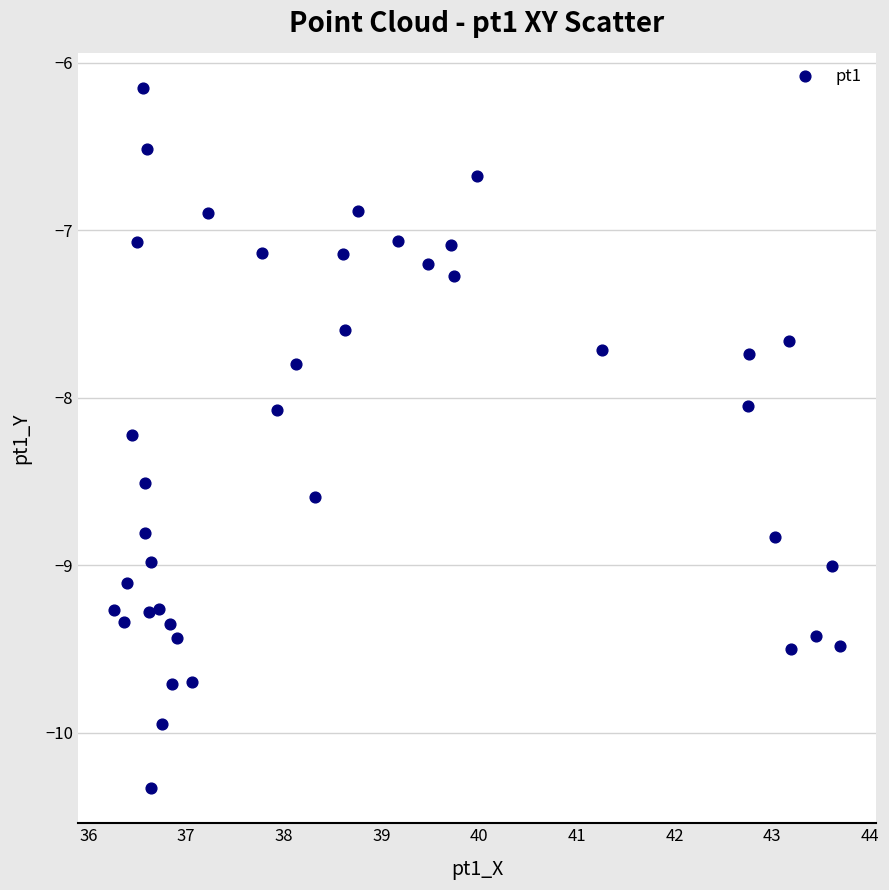

What is the range of Y values (max minus min)?

4.2